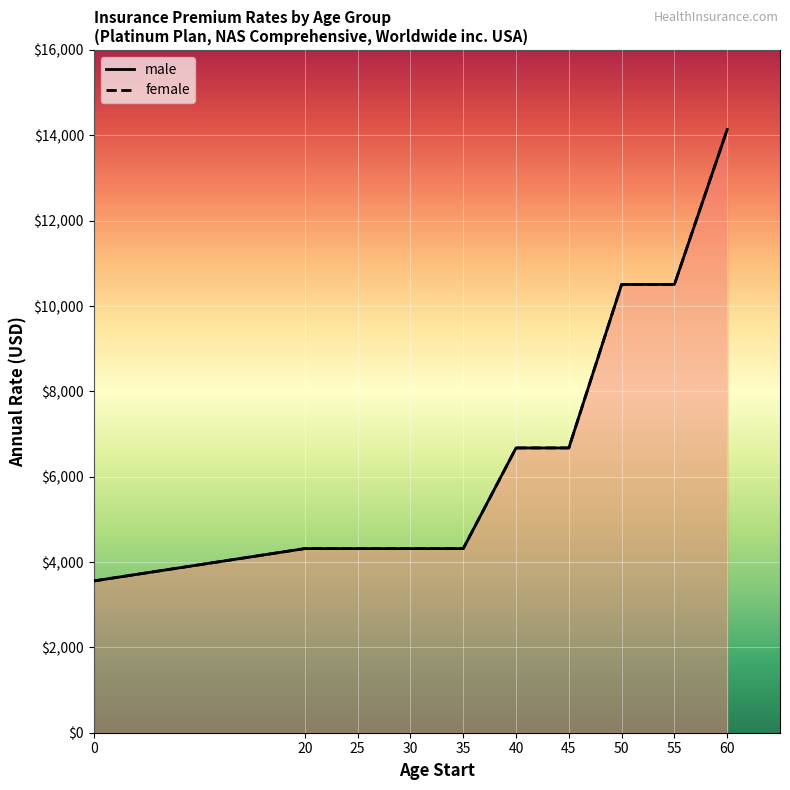

At which category does the chart reach its peak across all series?

60